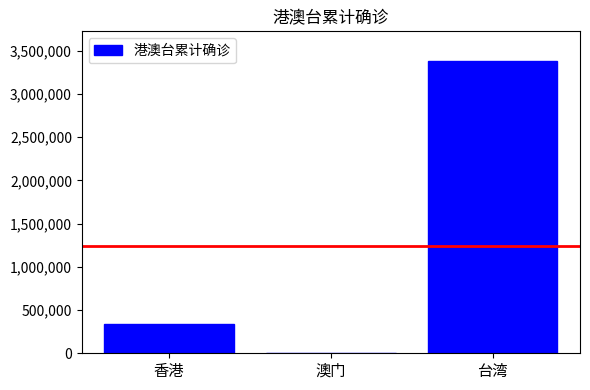

Approximately how many times larger is the value at 香港 compared to 澳门?

3420.7